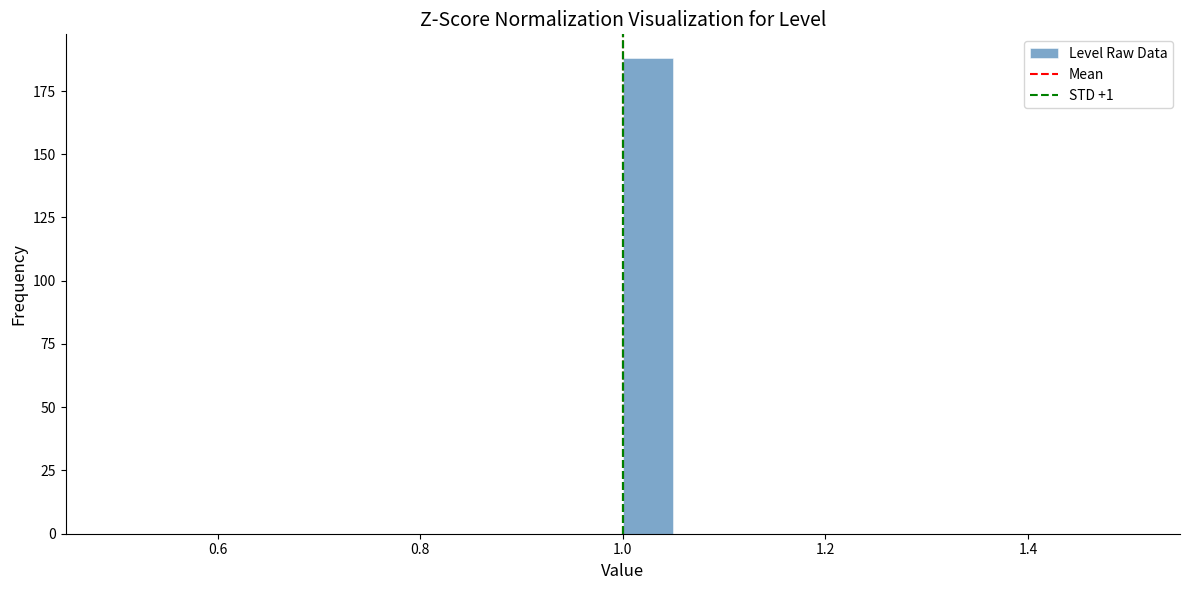

Around what value on the x-axis is the tallest bar? Give the approximate position of its centre, as read against the axis.

1.02